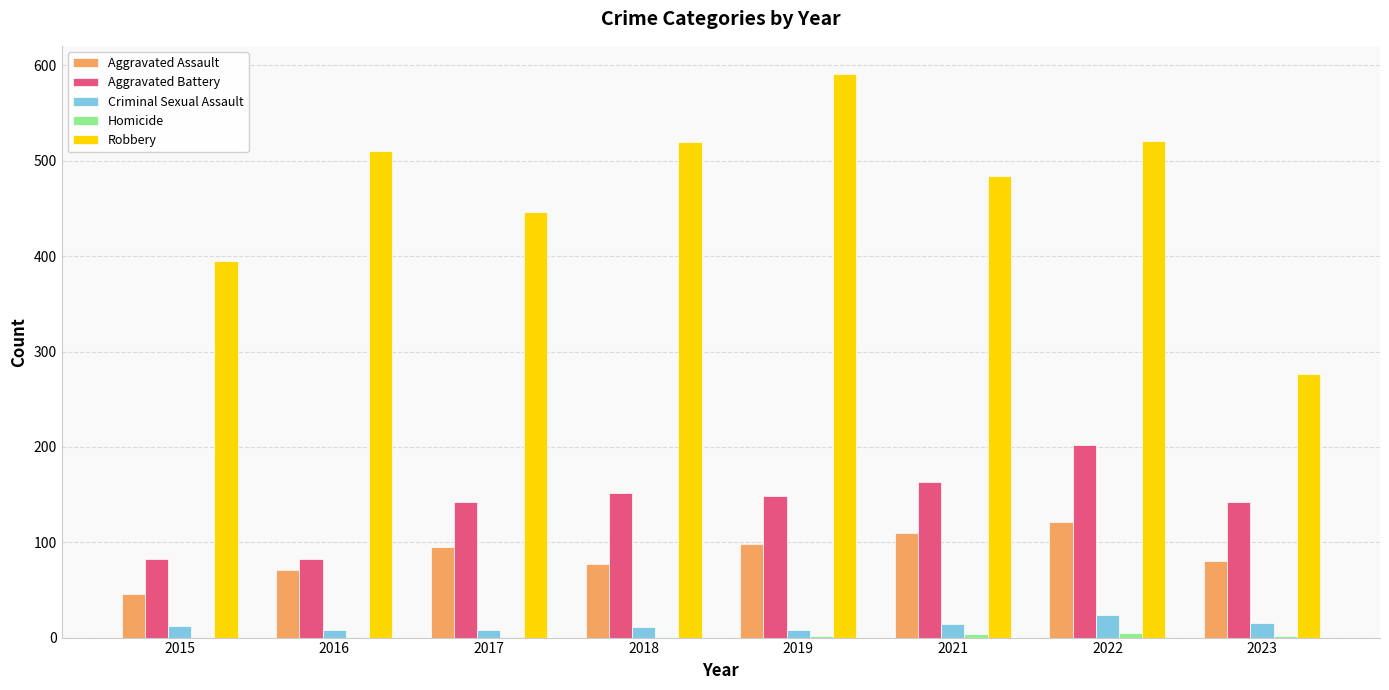

What is the sum of all Aggravated Battery values?

1113